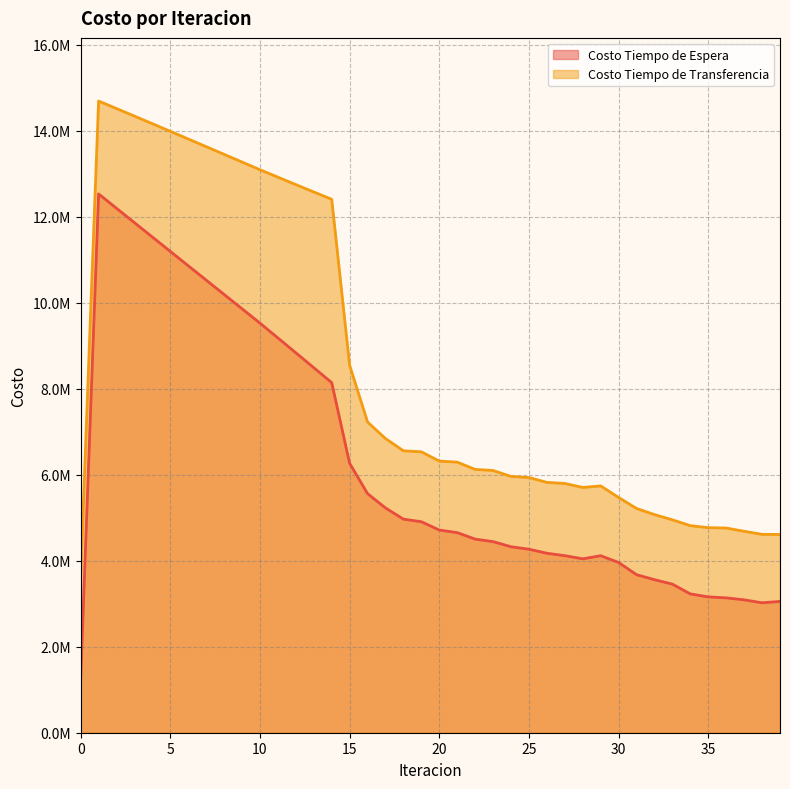

Read the Costo Tiempo de Transferencia value at 14.

12405714.4